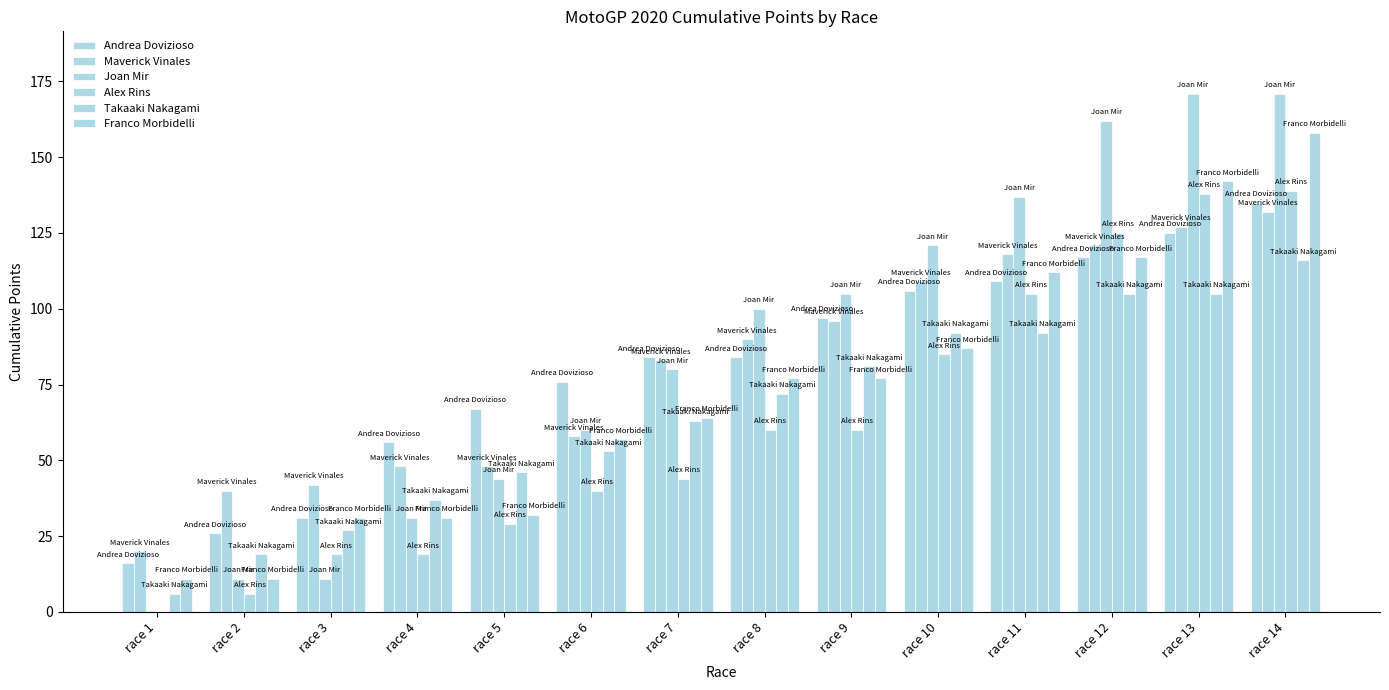

Between race 8 and race 13, which is larger?

race 13